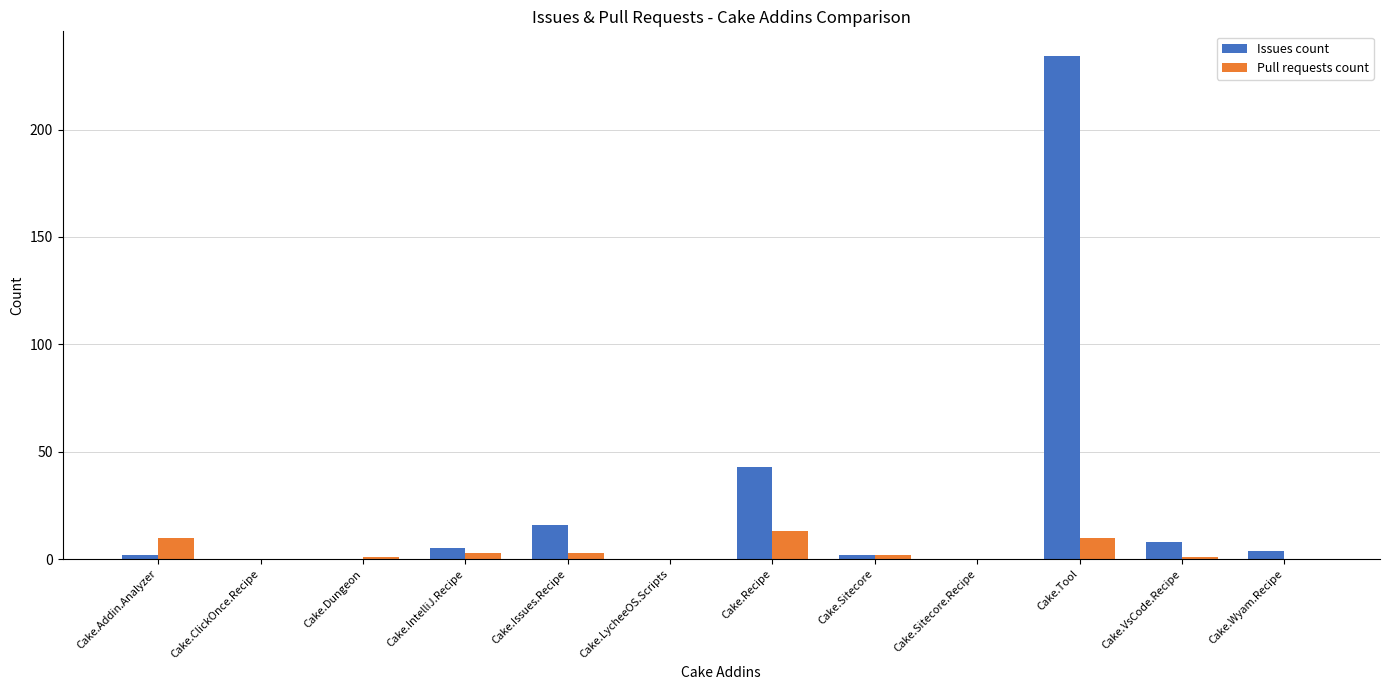

What is the difference between the Pull requests count values at Cake.IntelliJ.Recipe and Cake.Dungeon?

2